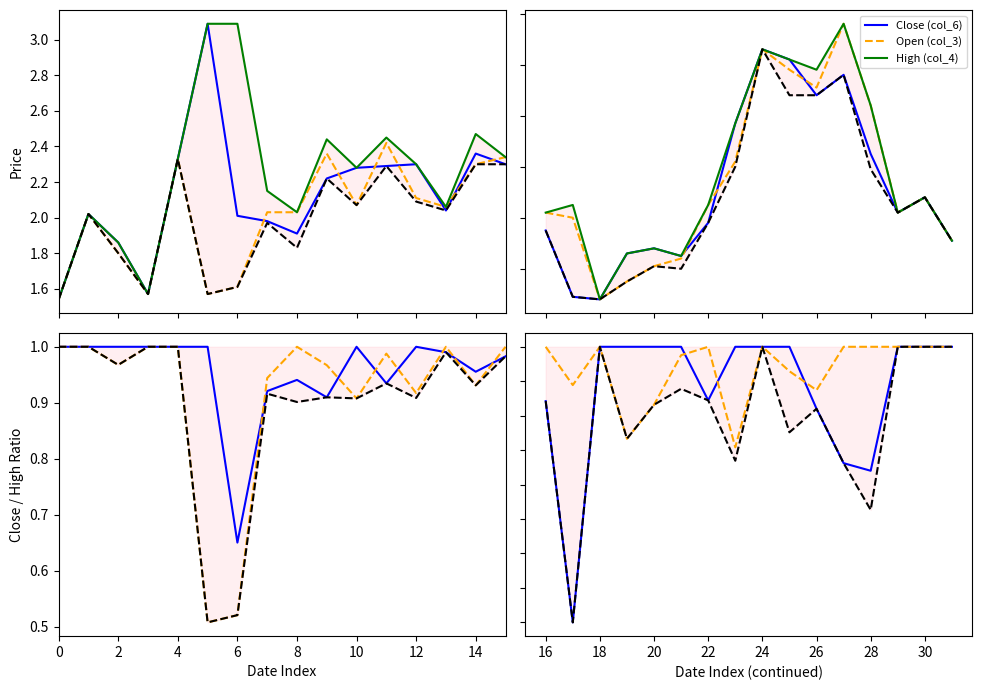

In Open/High (col_3), how many points are higher than both neighbors (excluding endpoints)?

3